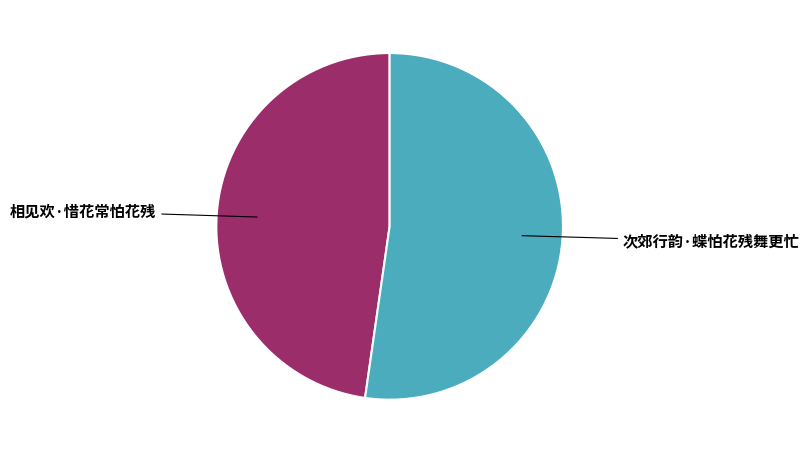

Is there any slice that represents more than half of the pie?

Yes